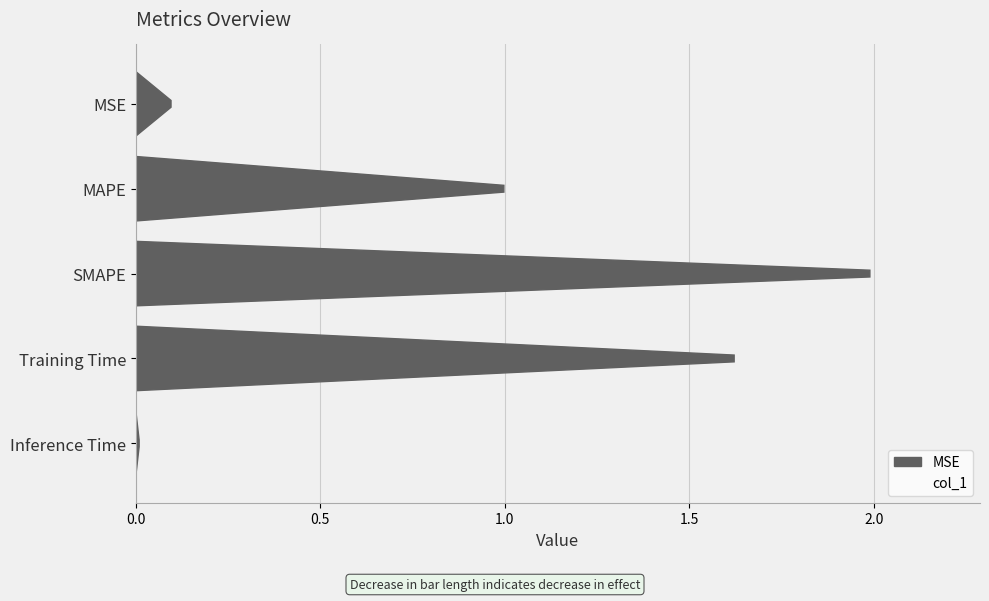

The chart shows a value of 0.0 at Inference Time. True or false?

False